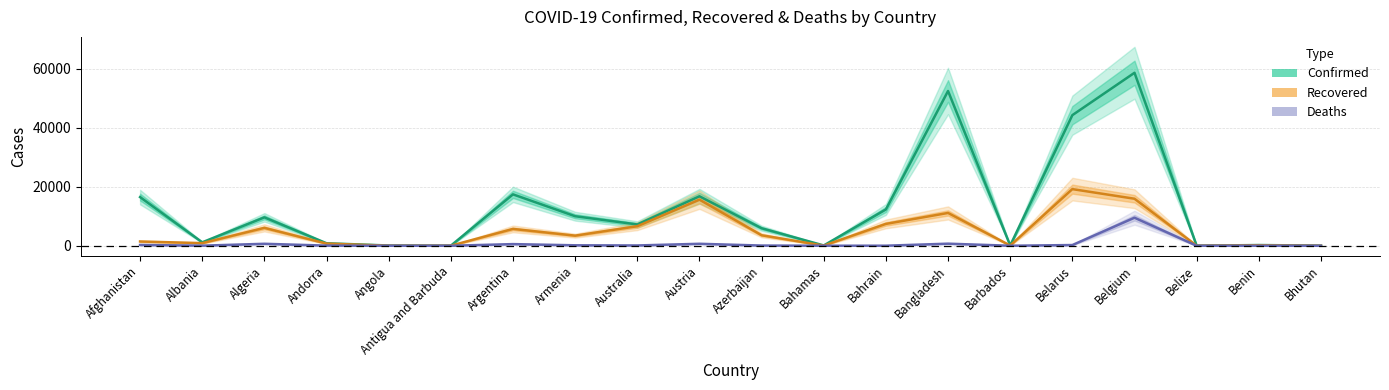

Rank the series at Bahrain from lowest to highest value.

Deaths, Recovered, Confirmed